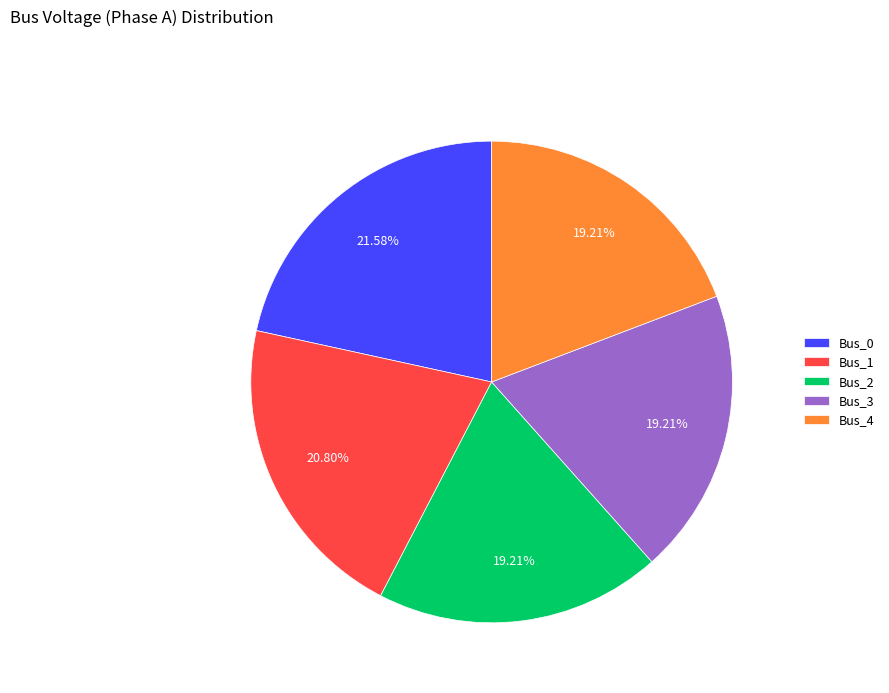

Is the sum of Bus_4 and Bus_0 greater than half?

No